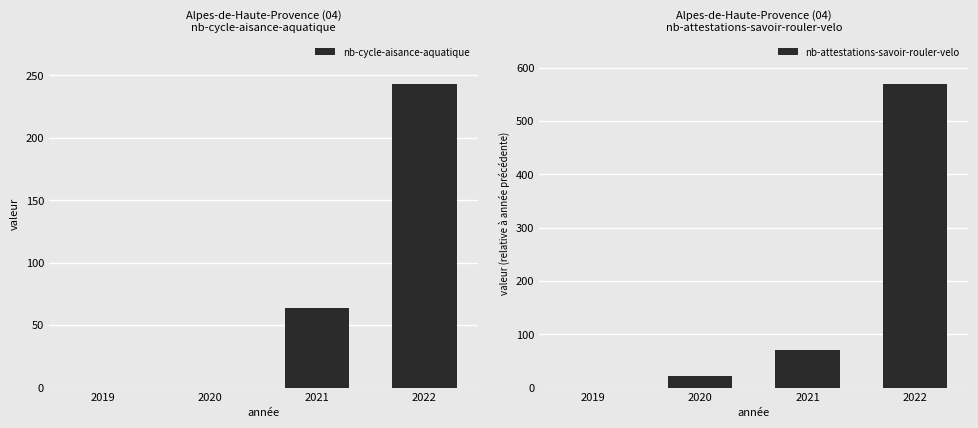

The nb-attestations-savoir-rouler-velo series shows -173 at 2019. True or false?

False